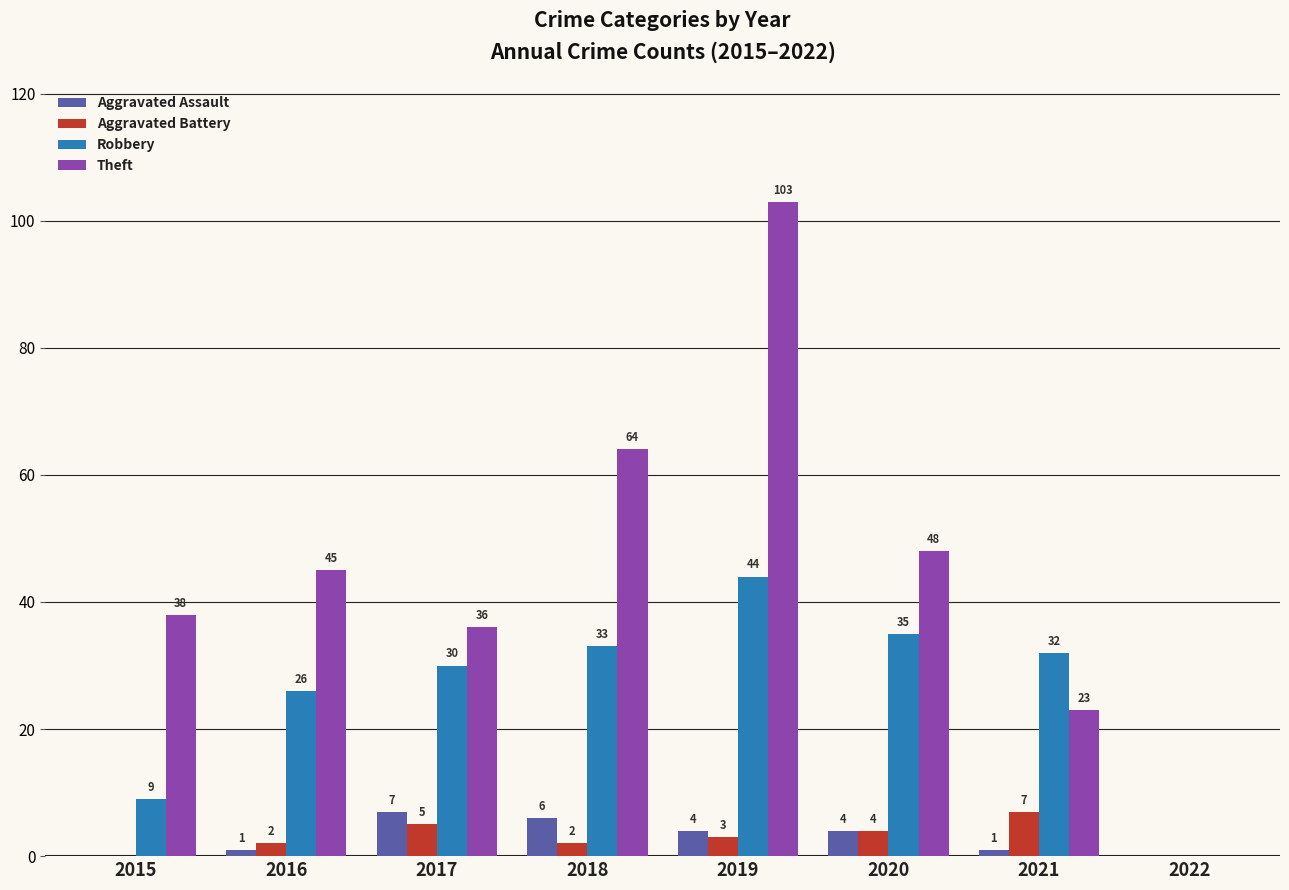

Which series has the widest spread of values?

Theft